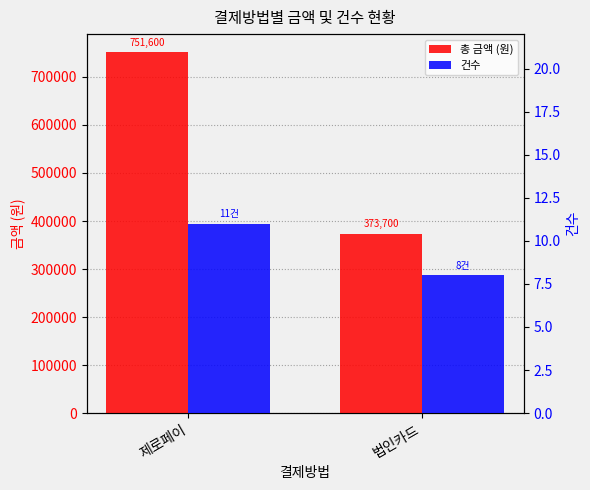

Are the bars grouped side by side (vs. stacked)?

Yes